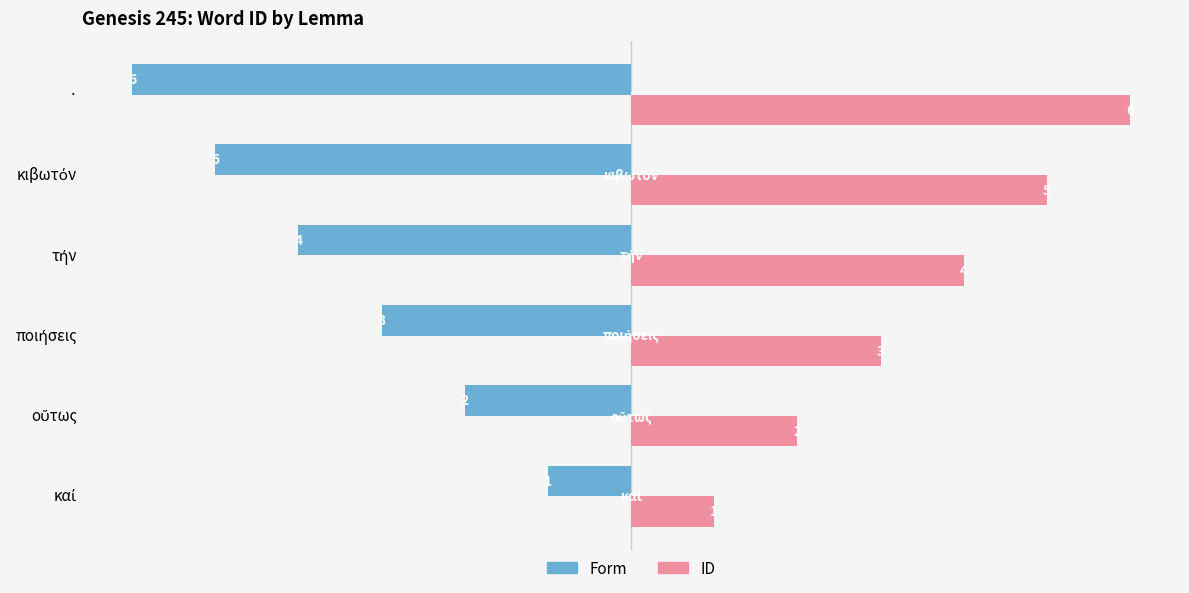

How many series are shown in this chart?

2